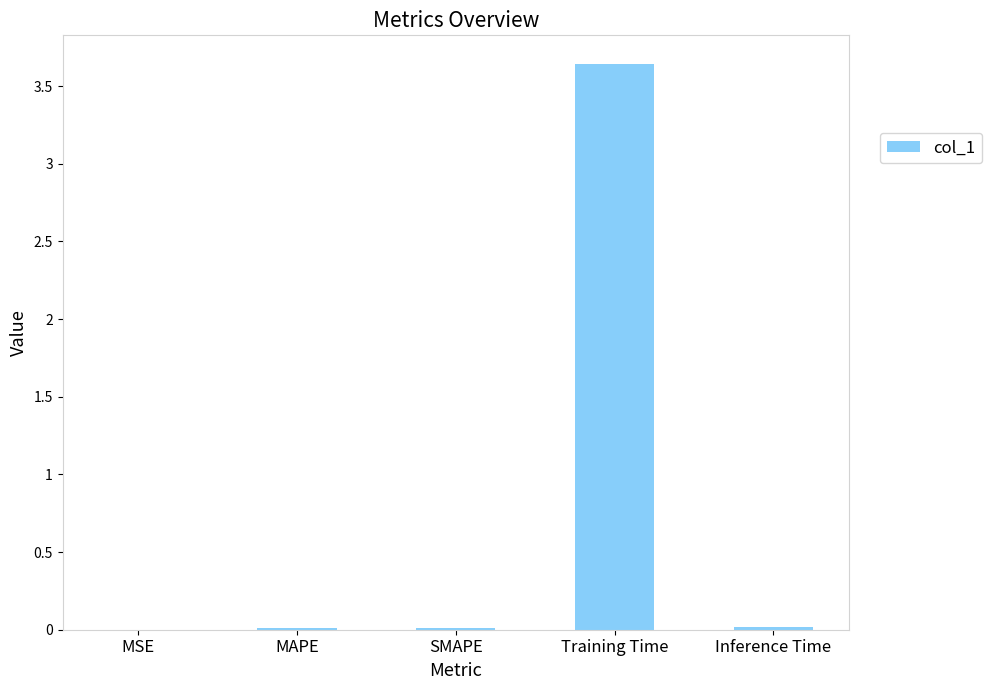

Which label corresponds to the largest value in the chart?

Training Time